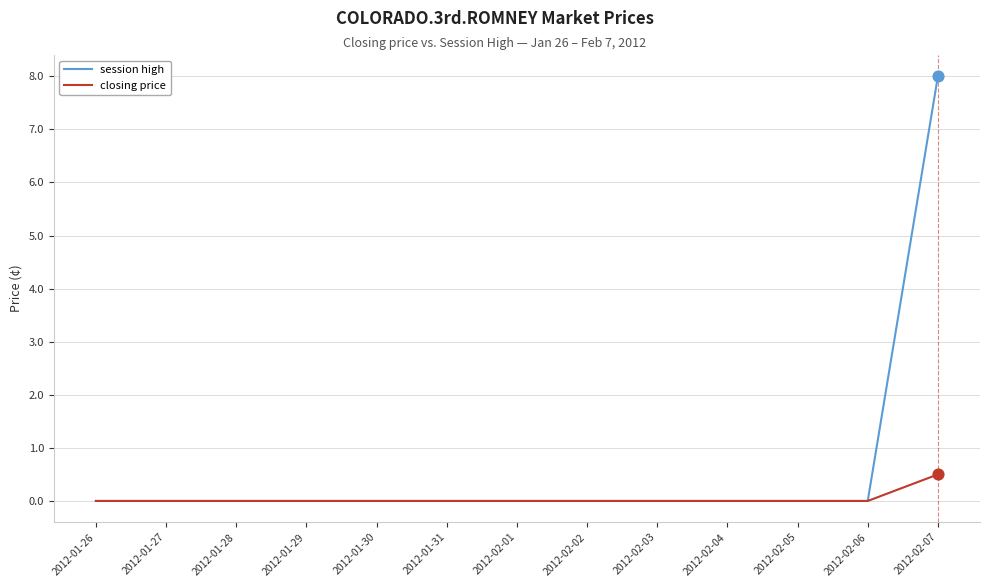

At which category is the sum across all series the highest?

2012-02-07